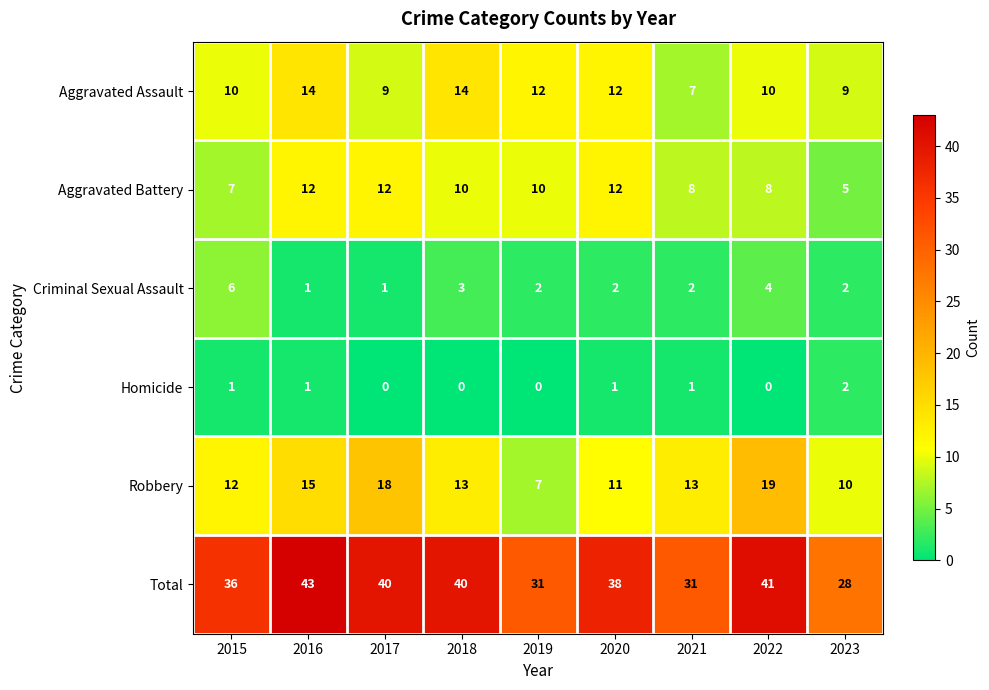

At how many categories does at least one series exceed 0?

9